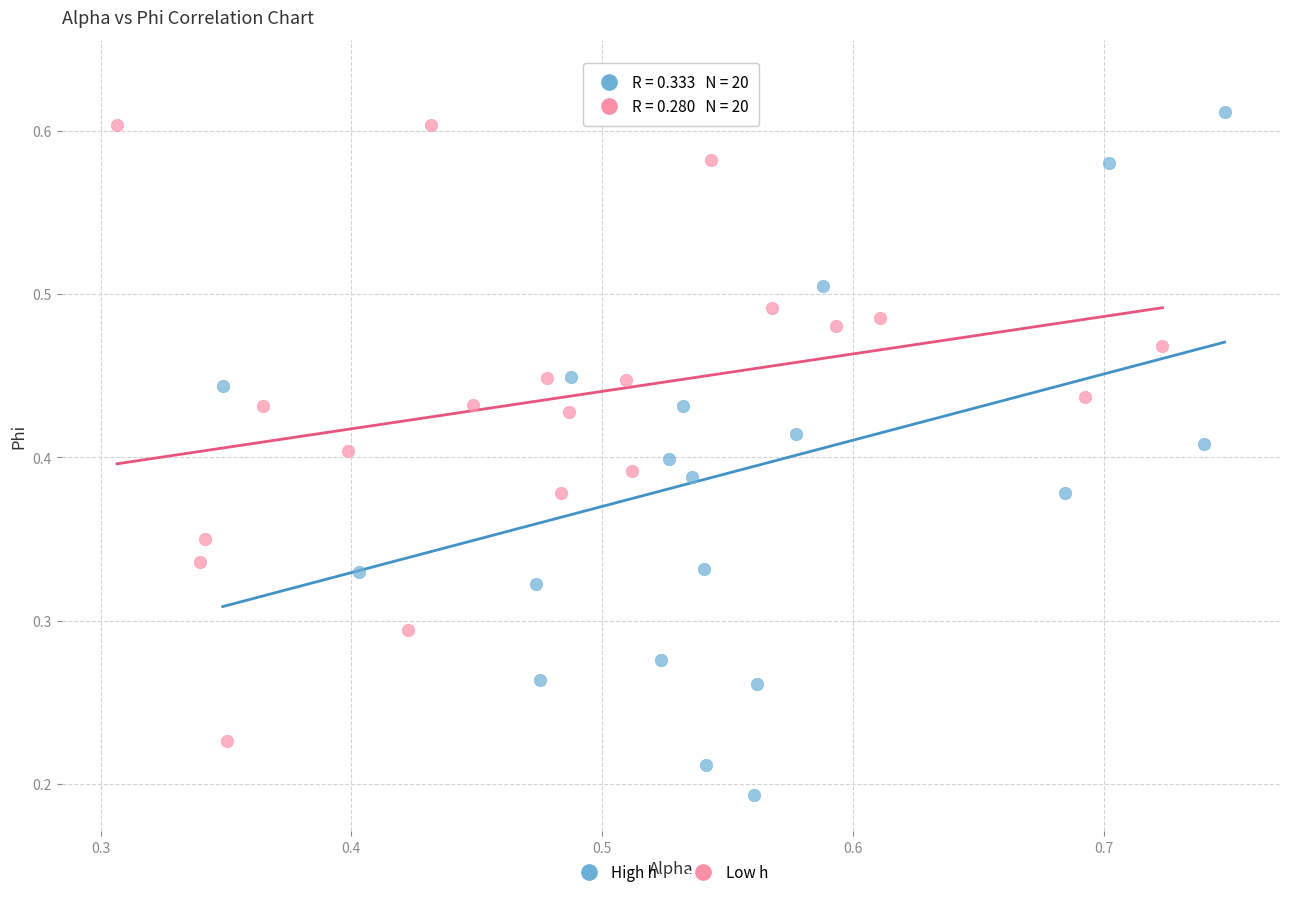

Which series has the largest Y range (max minus min)?

High h